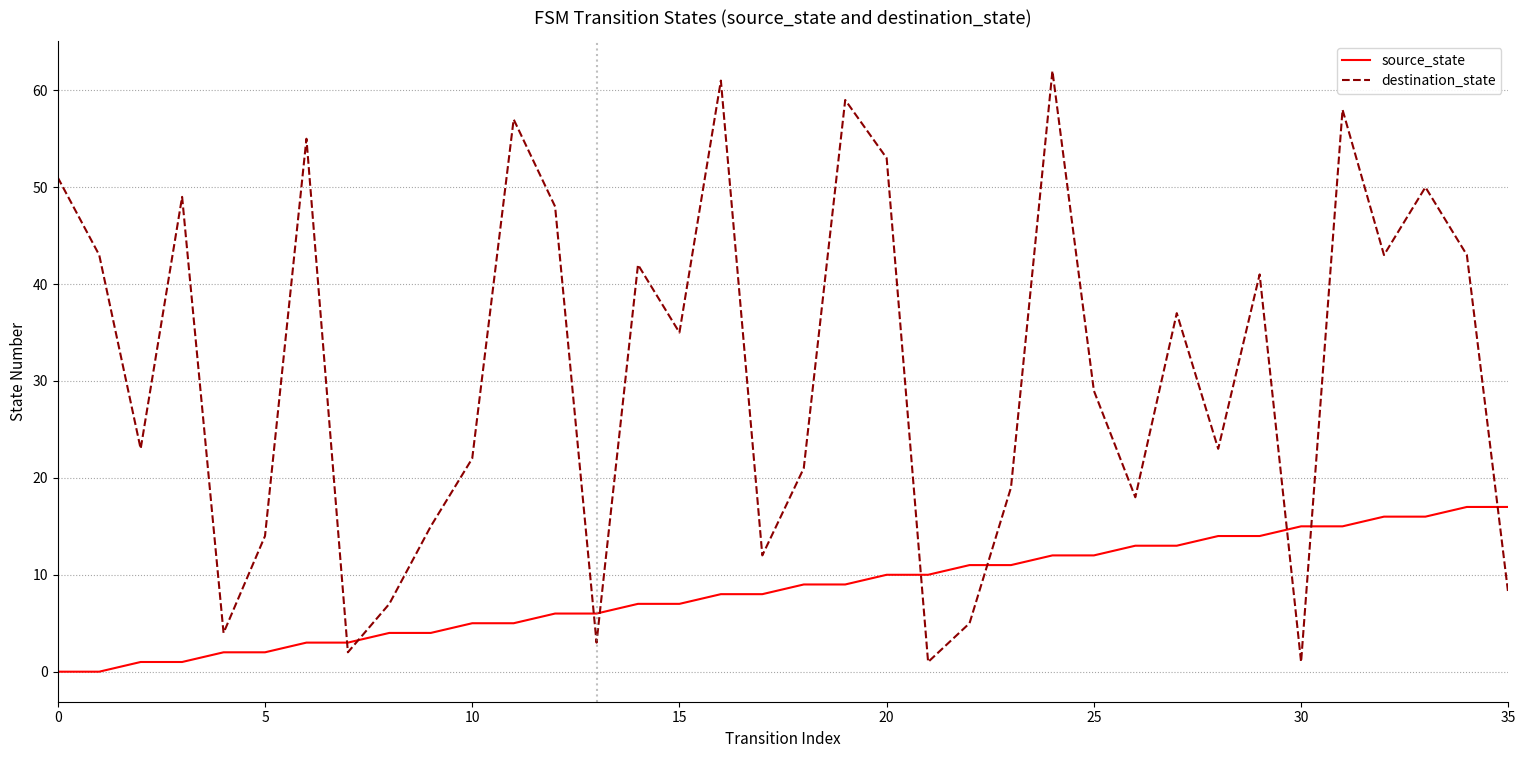

What is the maximum value shown in the chart?

62